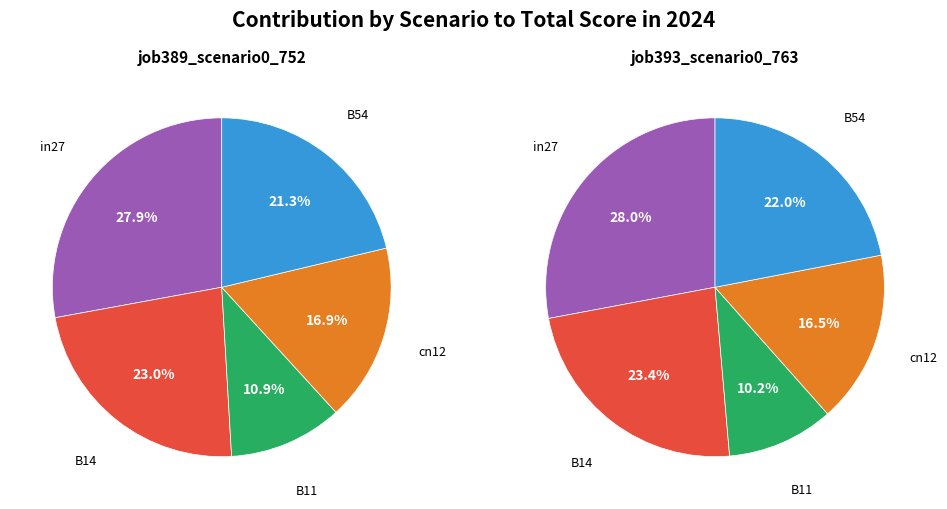

Rank the series by their average value, from lowest to highest.

job393_scenario0_763, job389_scenario0_752